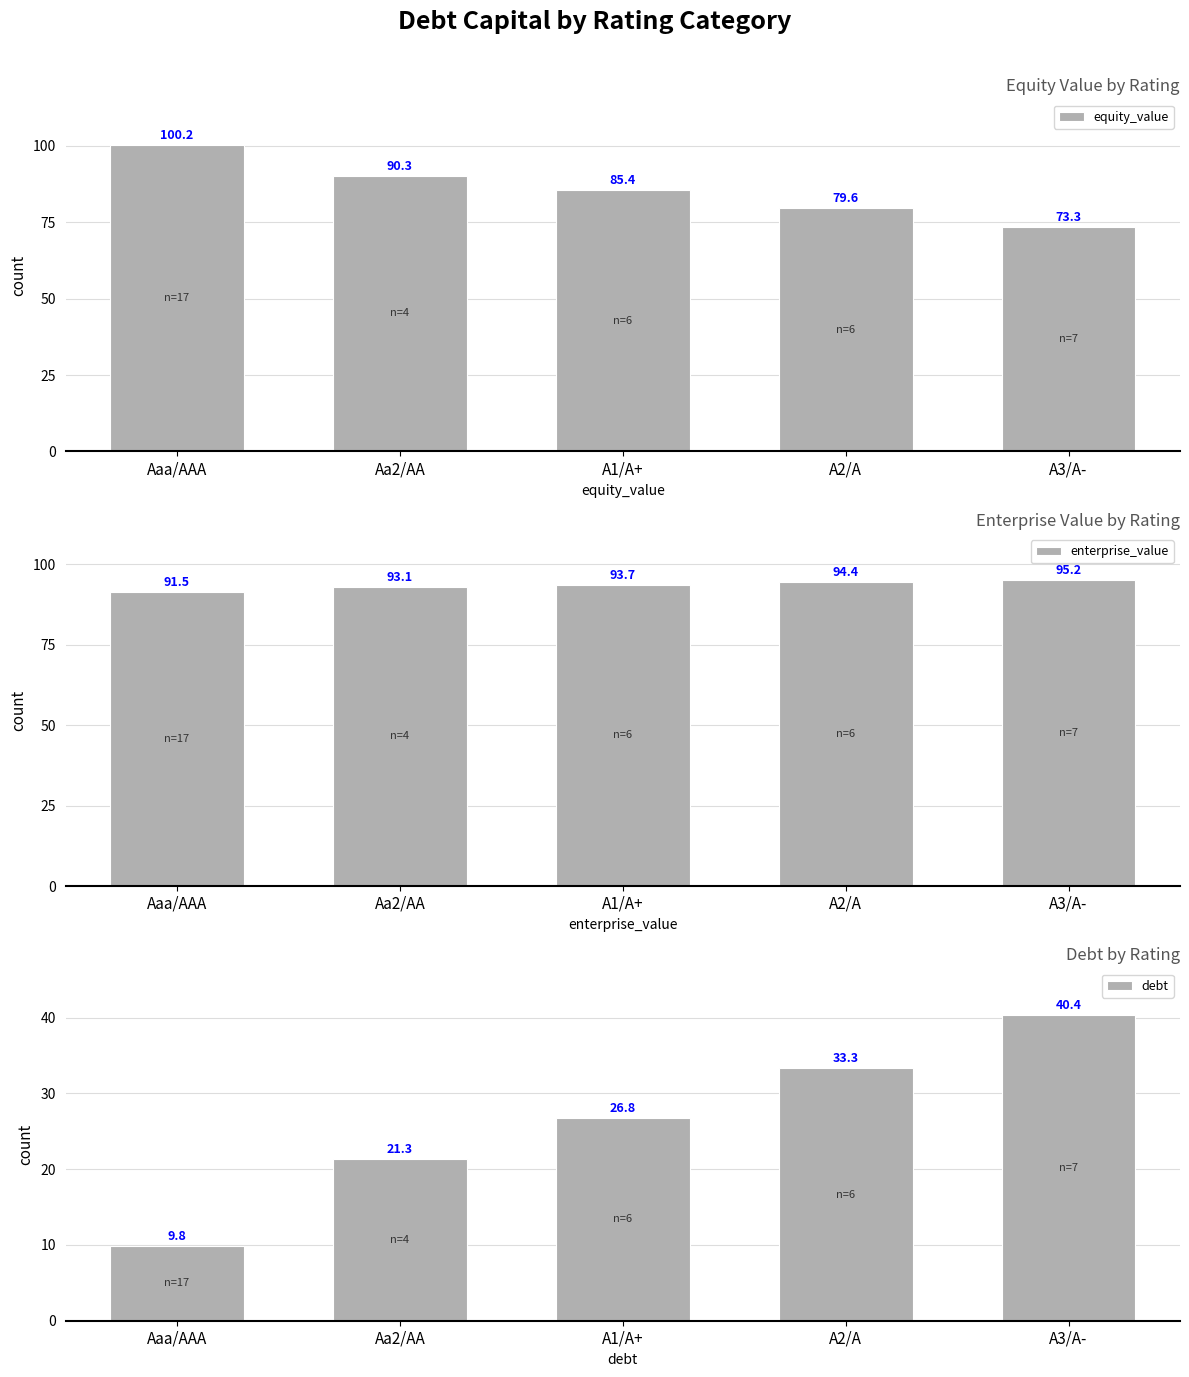

What is the difference between the highest and lowest values at A3/A-?

54.8